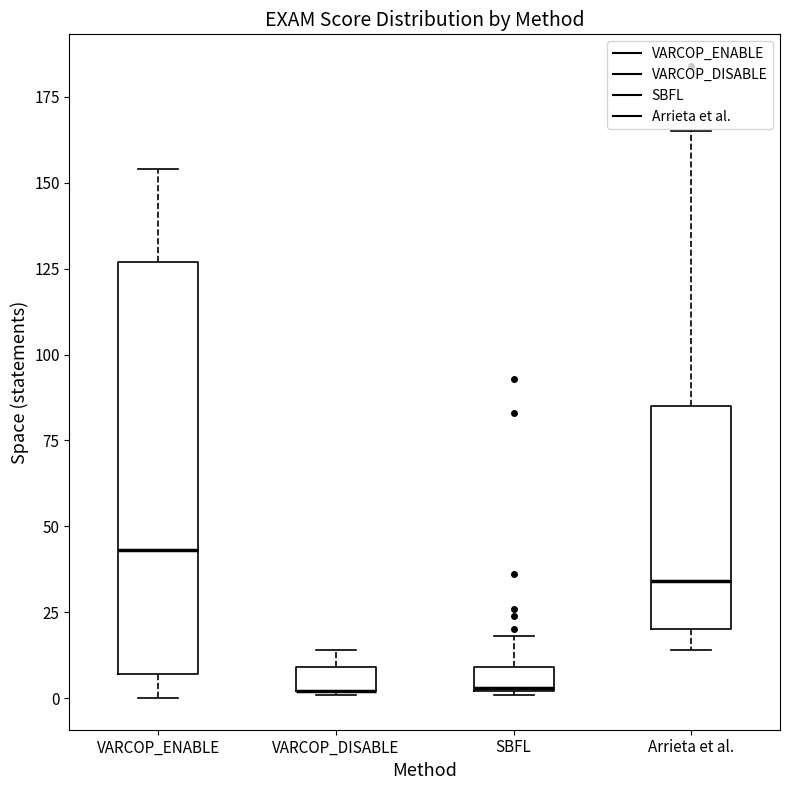

Which box is the tallest, from its lower edge to its upper edge?

VARCOP_ENABLE